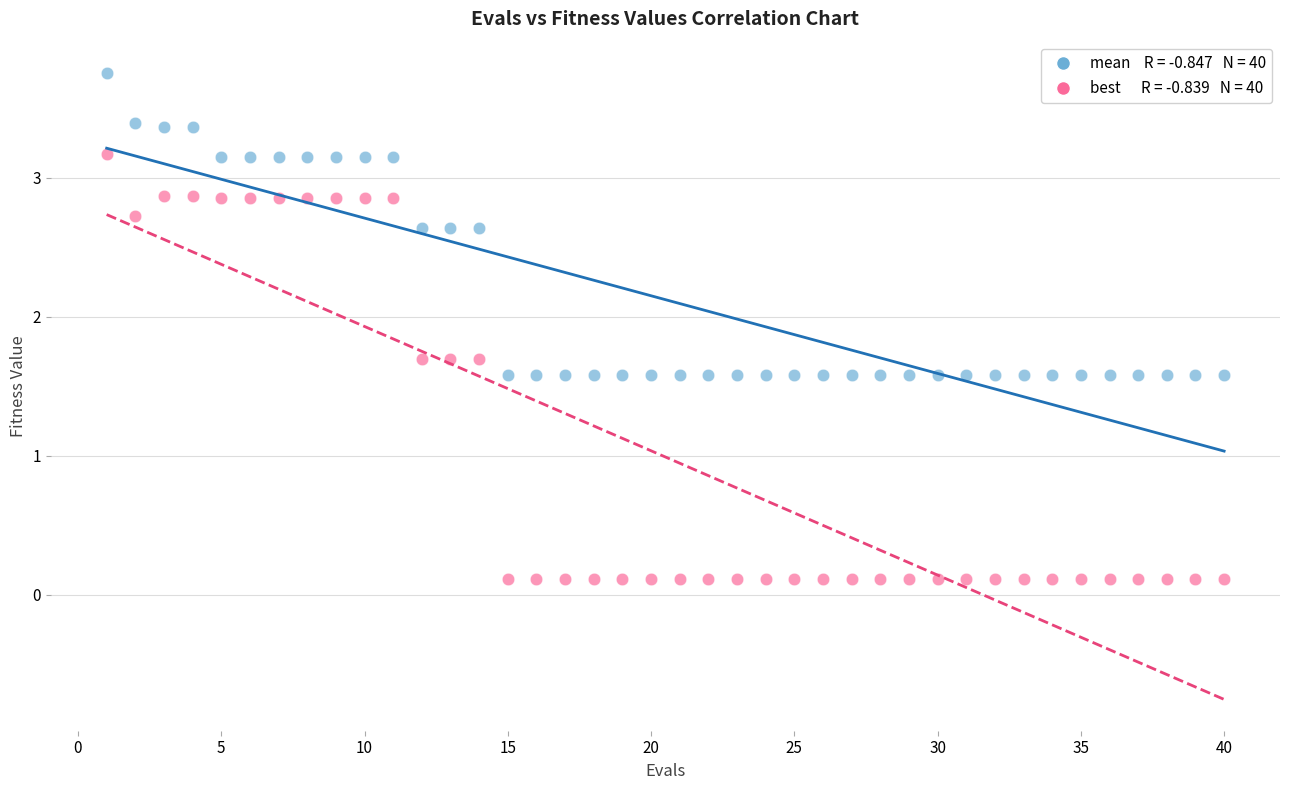

Across all data points, what is the range of Y values (max minus min)?

3.6